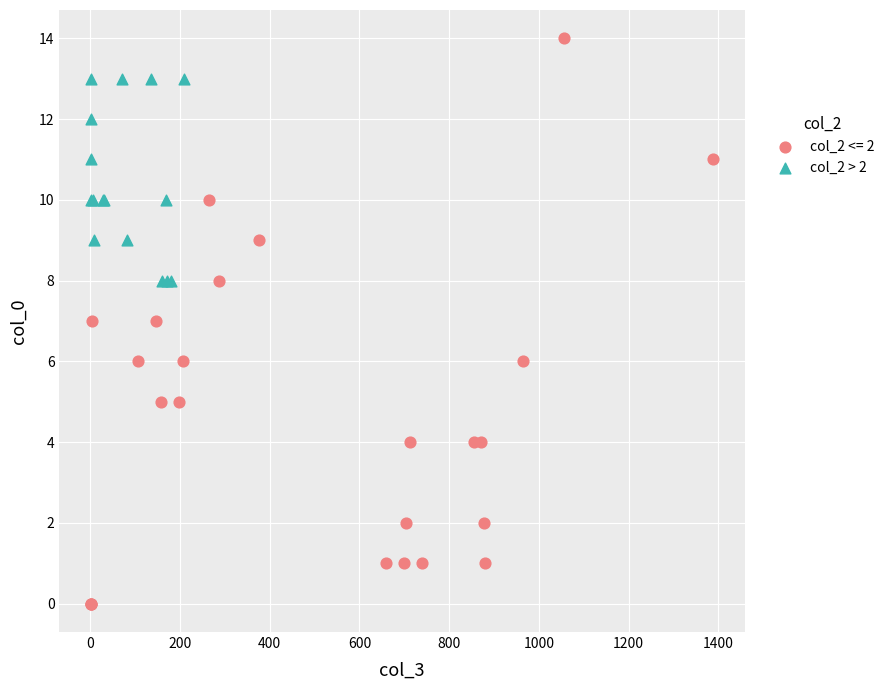

Which series has the widest spread of Y values?

col_2 <= 2